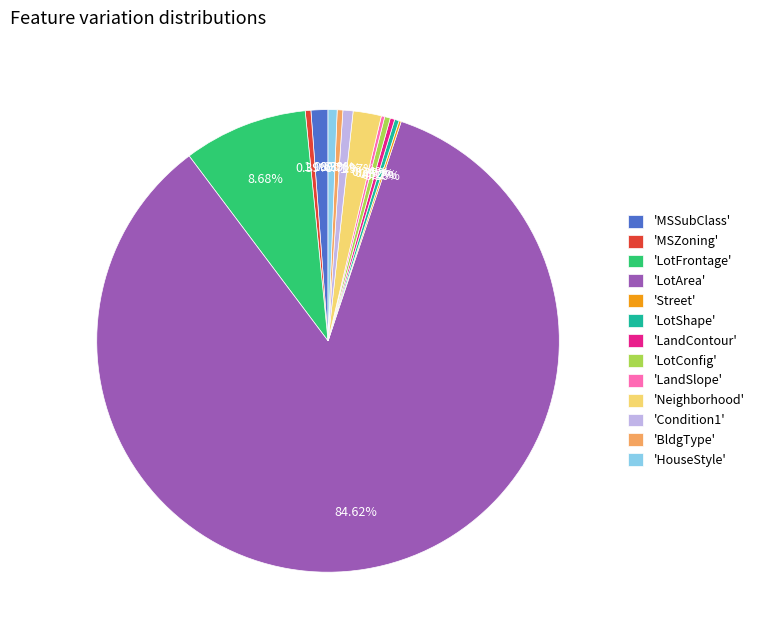

Do 'Condition1' and 'LotConfig' together represent more than half of the pie?

No